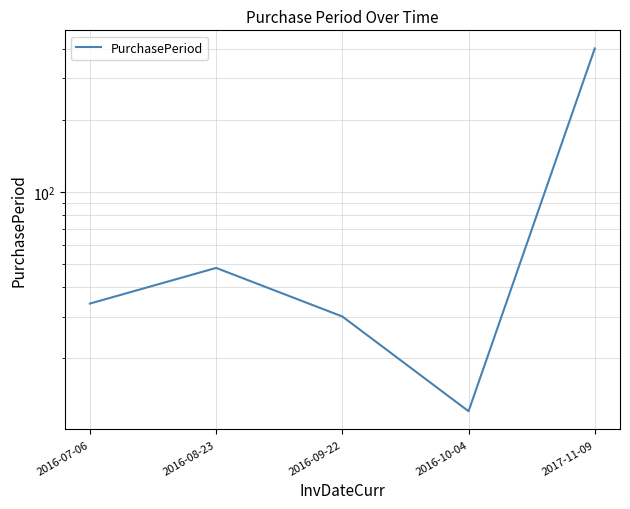

How many series are shown in this chart?

1